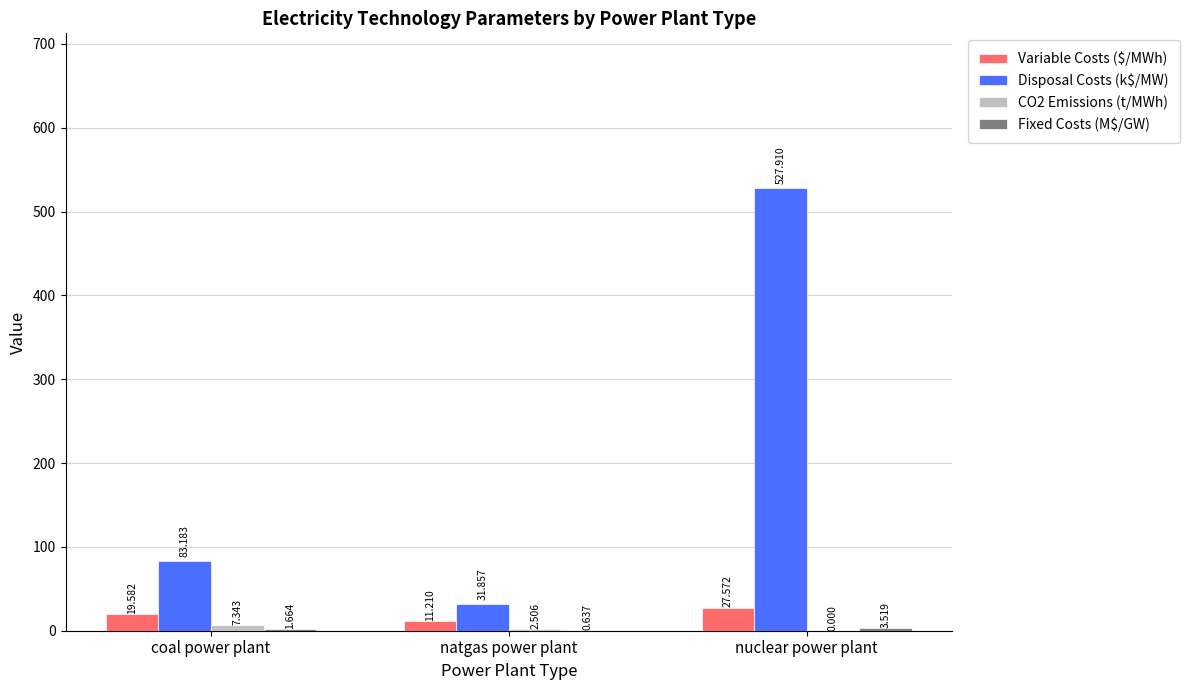

Which category has the highest value in the Variable Costs ($/MWh) series?

nuclear power plant